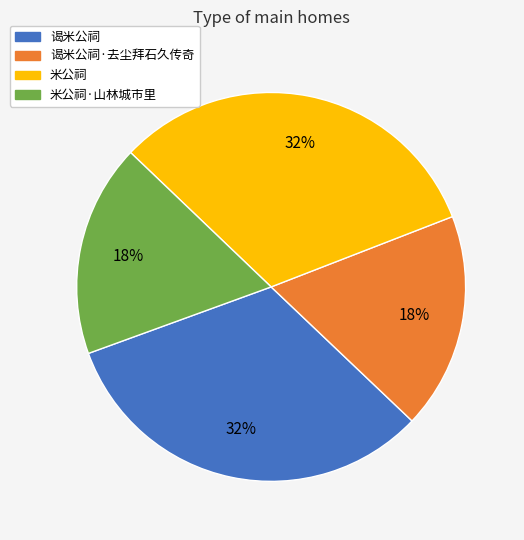

To the nearest percent, what is the average slice percentage?

25%